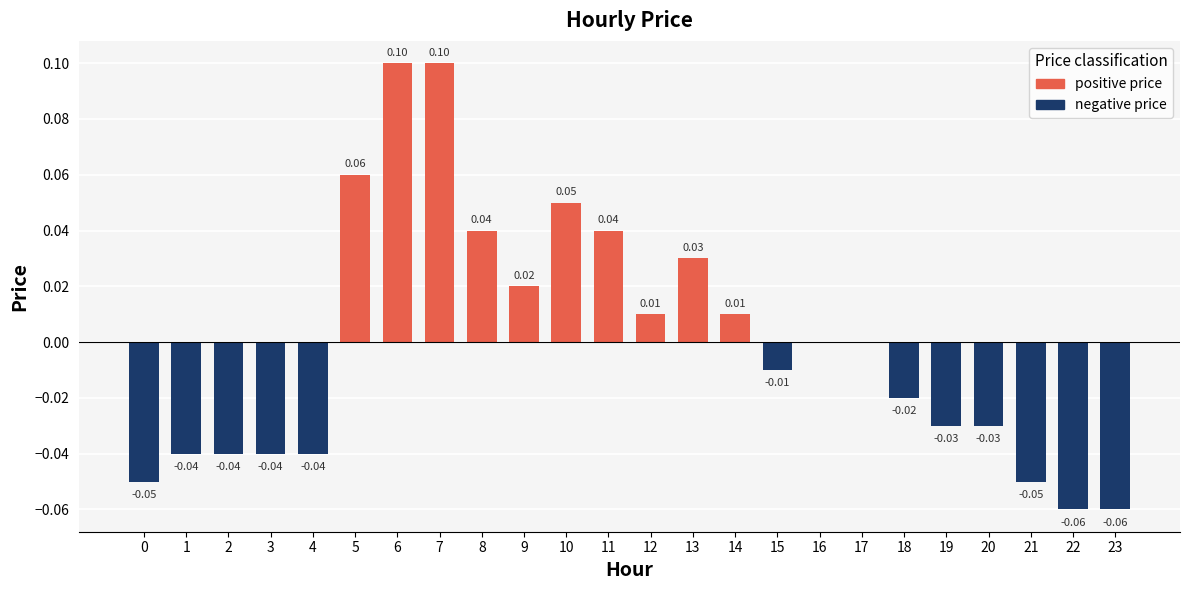

Rank the series by their average value, from lowest to highest.

negative price, positive price